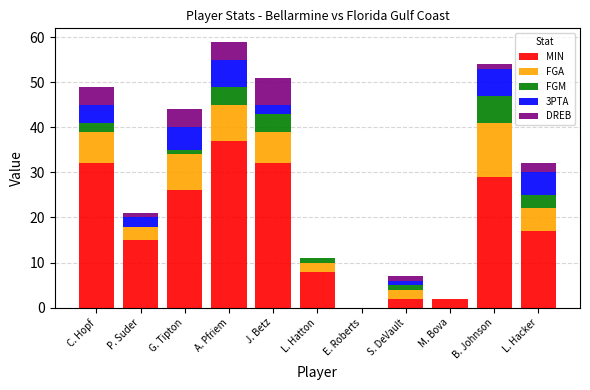

What is the total value across all series at S. DeVault?

7